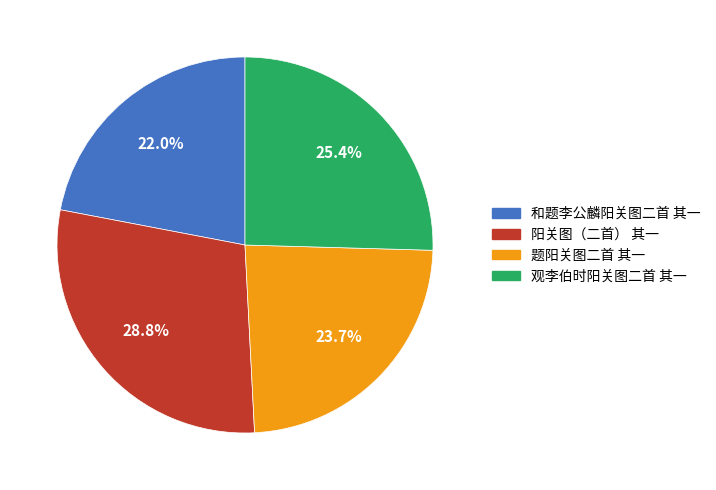

Is there any slice that represents more than half of the pie?

No